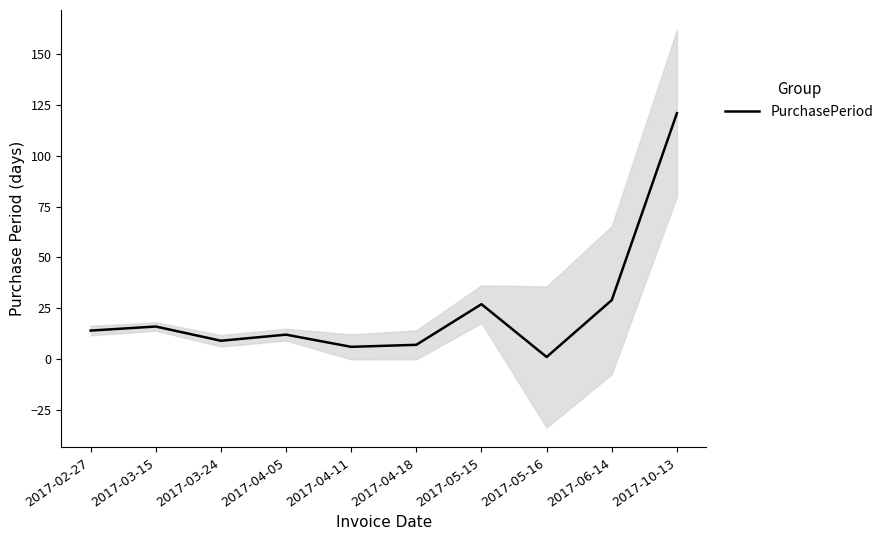

The value at 2017-04-05 is 12. True or false?

True